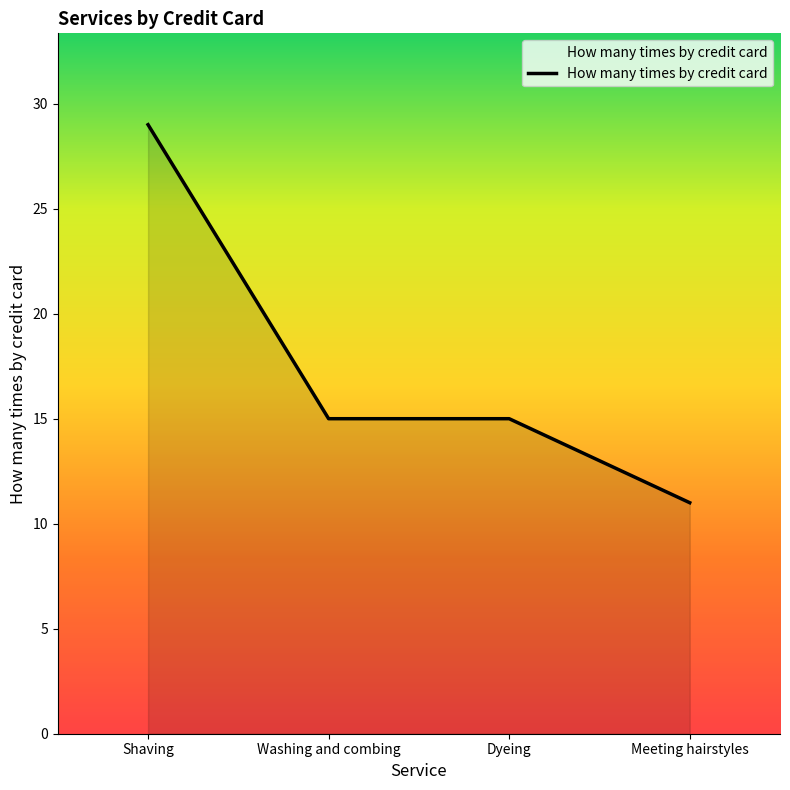

The chart shows a value of 22 at Dyeing. True or false?

False